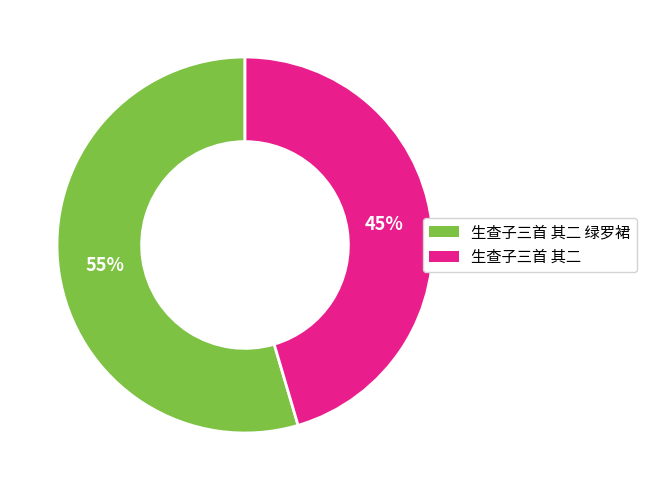

To the nearest percent, what is the average slice percentage?

50%